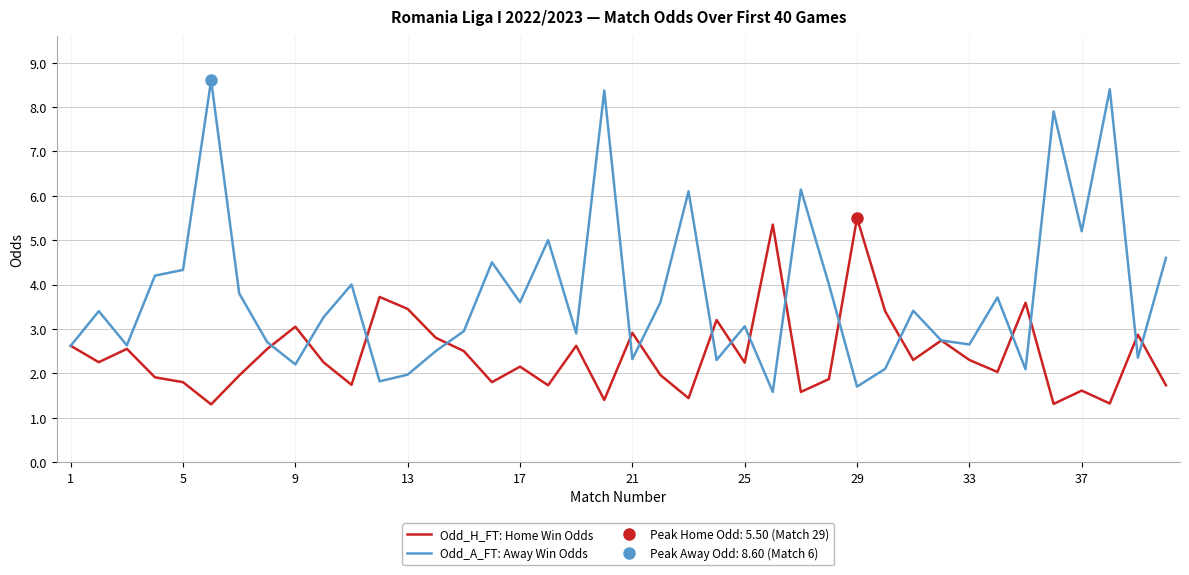

What value does the Odd_A_FT: Away Win Odds series have at 25?

3.1